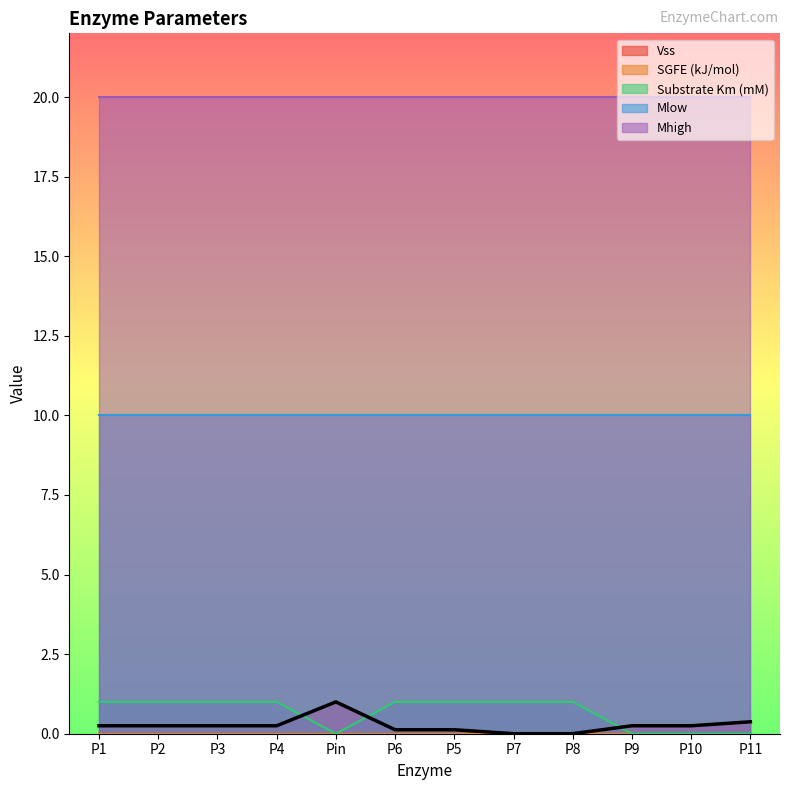

Reading left to right, what are all the values shown in this chart?

Vss: P1=0.2	P2=0.2	P3=0.2	P4=0.2	Pin=1.0	P6=0.1	P5=0.1	P7=0.0	P8=0.0	P9=0.2	P10=0.2	P11=0.4
SGFE (kJ/mol): P1=-0.5	P2=-0.5	P3=-0.5	P4=-0.5	Pin=-0.5	P6=-0.5	P5=-0.5	P7=-0.5	P8=-0.5	P9=-0.5	P10=-0.5	P11=-0.5
Substrate Km (mM): P1=1.0	P2=1.0	P3=1.0	P4=1.0	Pin=0.0	P6=1.0	P5=1.0	P7=1.0	P8=1.0	P9=0.0	P10=0.0	P11=0.0
Mlow: P1=10.0	P2=10.0	P3=10.0	P4=10.0	Pin=10.0	P6=10.0	P5=10.0	P7=10.0	P8=10.0	P9=10.0	P10=10.0	P11=10.0
Mhigh: P1=20.0	P2=20.0	P3=20.0	P4=20.0	Pin=20.0	P6=20.0	P5=20.0	P7=20.0	P8=20.0	P9=20.0	P10=20.0	P11=20.0